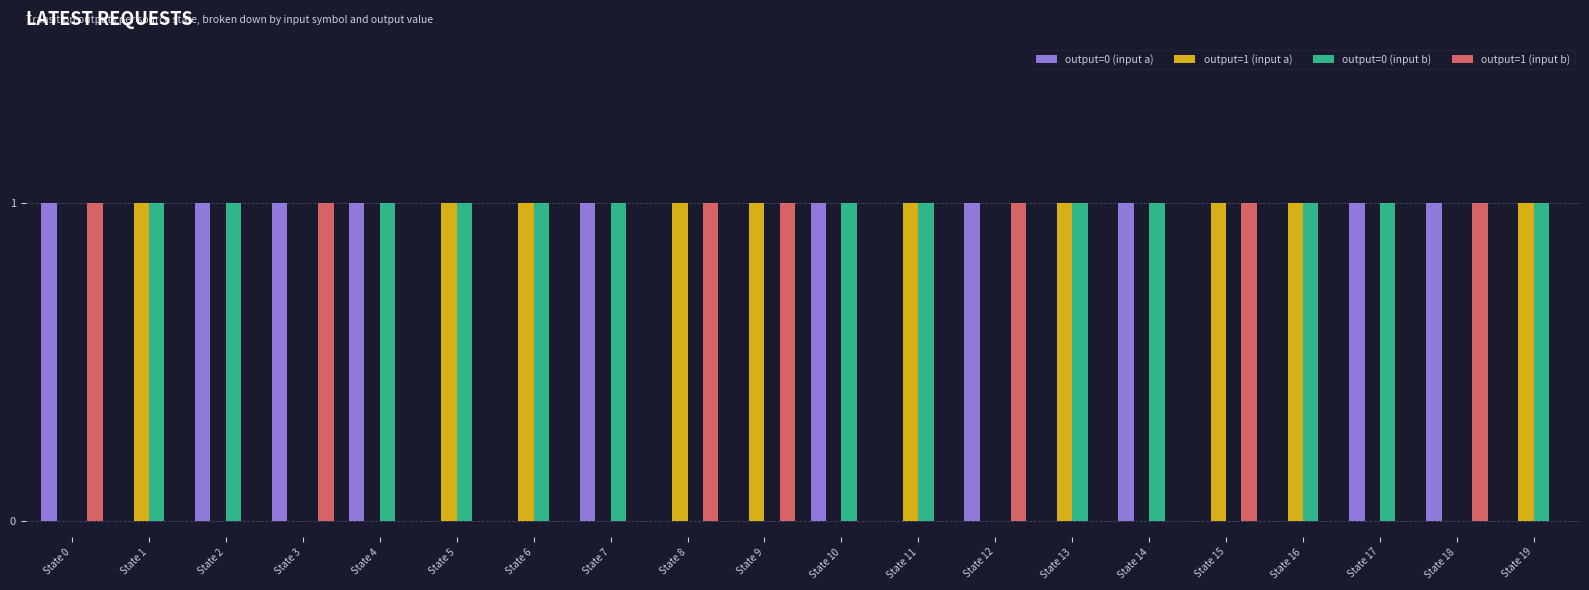

How many output=0 (input b) values are between 0 and 1?

20